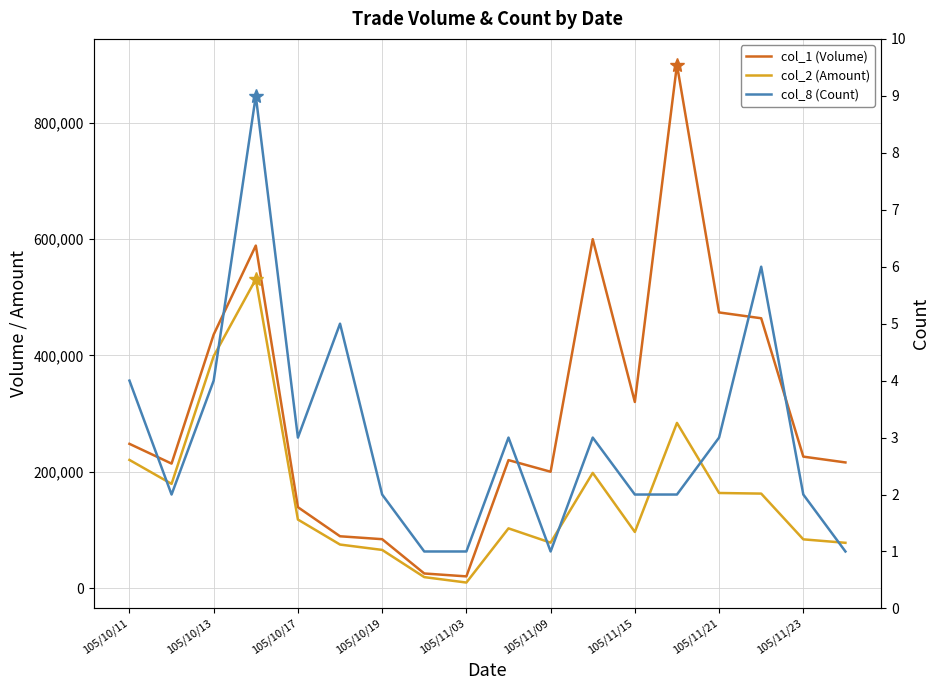

Reading right to left, what are all the values shown in this chart?

col_1 (Volume): 216000	226000	464000	474000	900000	320000	600000	200000	220000	20000	25000	84000	89000	139000	589000	436000	214000	248000
col_2 (Amount): 77760	83720	162400	163450	283990	96400	198000	78000	102600	9400	18750	65520	74760	117760	531110	398800	179140	220320
col_8 (Count): 1	2	6	3	2	2	3	1	3	1	1	2	5	3	9	4	2	4